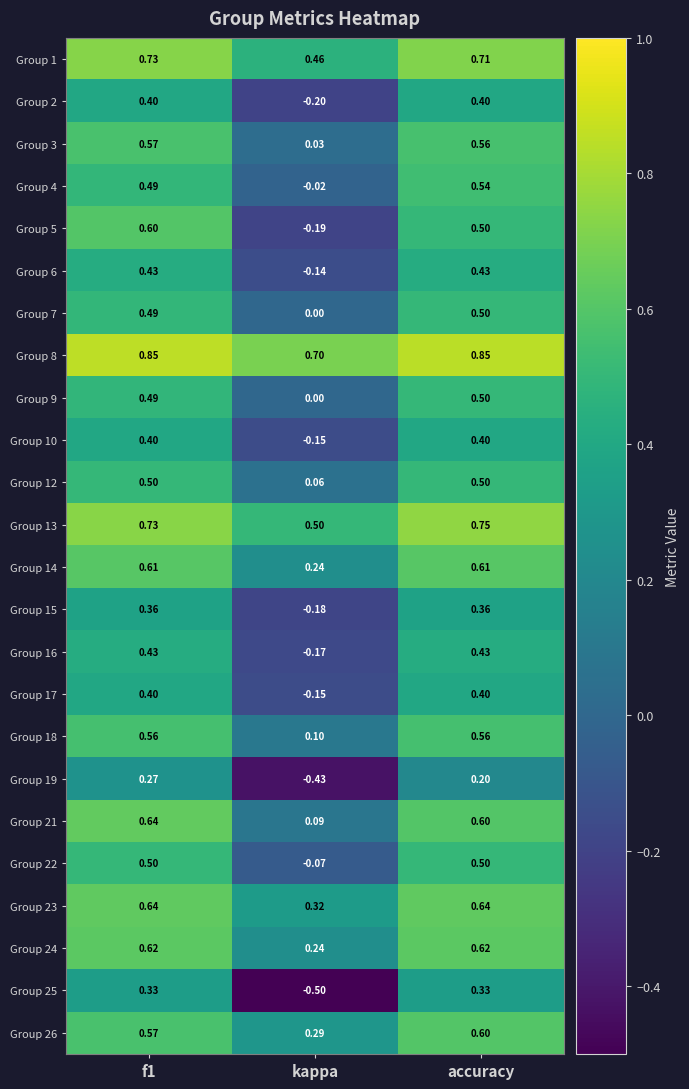

Where is Group 26 nearest to the value 0?

kappa